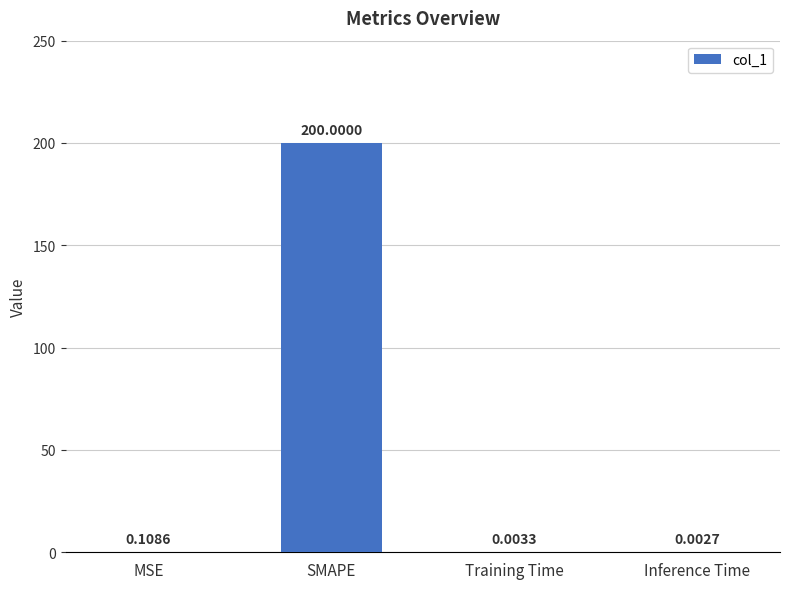

At which label is the value closest to 100?

MSE